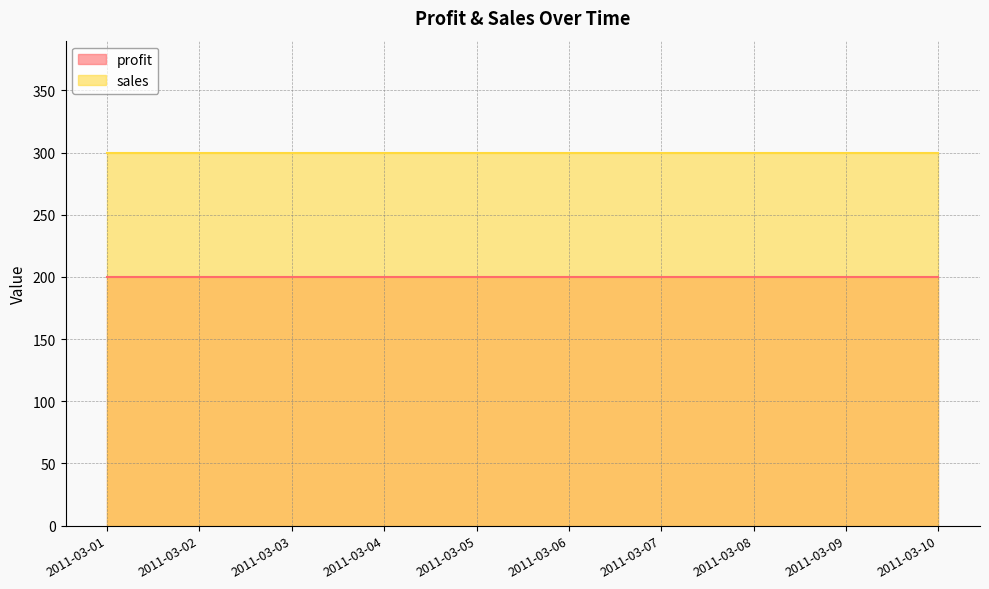

At which label is profit closest to 200?

2011-03-01